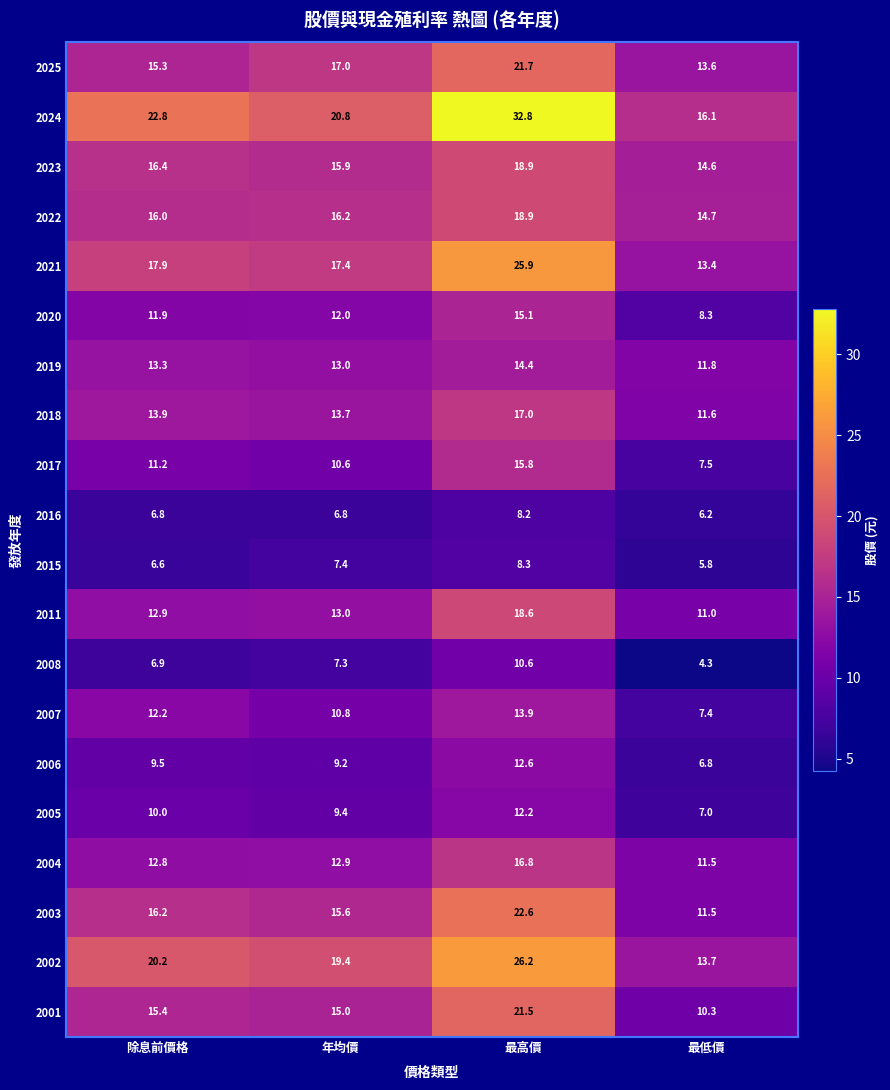

What is the difference between the maximum and second lowest values in the 2019 series?

1.4